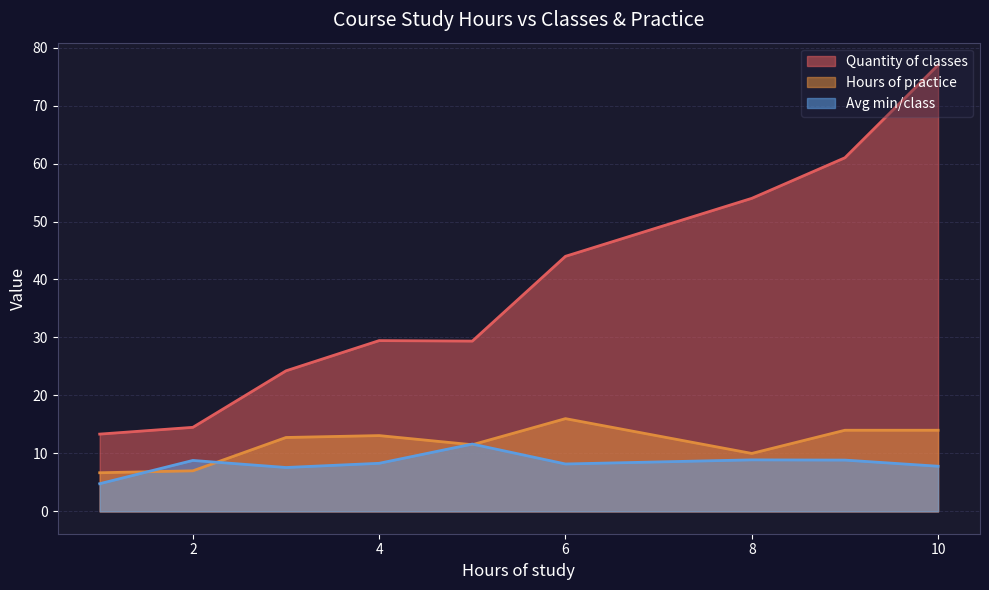

Count the number of categories in the chart.

9